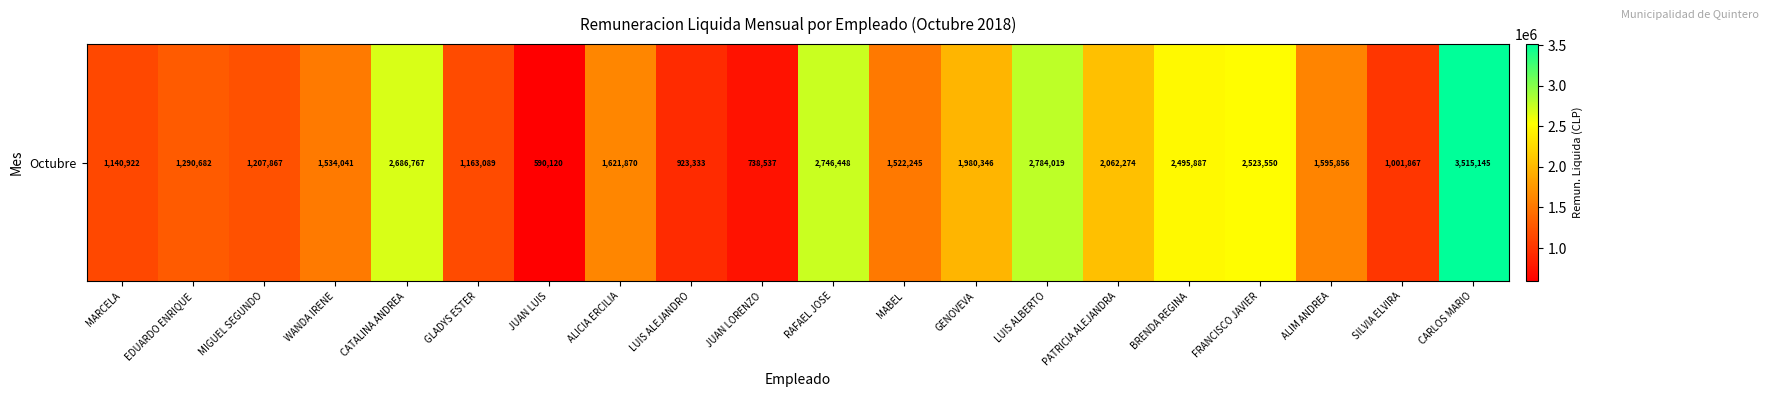

List the labels in order of value, smallest first.

JUAN LUIS, JUAN LORENZO, LUIS ALEJANDRO, SILVIA ELVIRA, MARCELA, GLADYS ESTER, MIGUEL SEGUNDO, EDUARDO ENRIQUE, MABEL, WANDA IRENE, ALIM ANDREA, ALICIA ERCILIA, GENOVEVA, PATRICIA ALEJANDRA, BRENDA REGINA, FRANCISCO JAVIER, CATALINA ANDREA, RAFAEL JOSE, LUIS ALBERTO, CARLOS MARIO